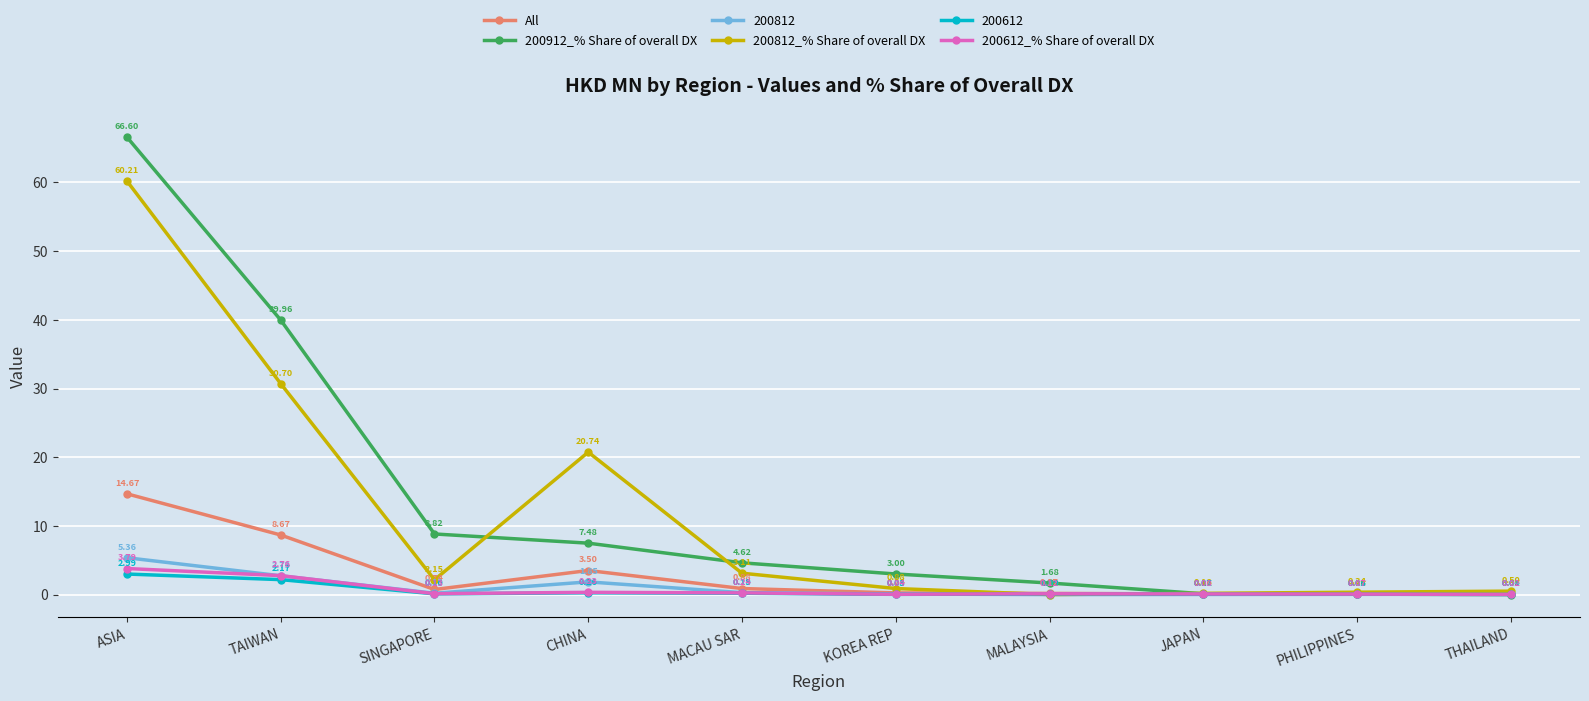

At how many categories does at least one series exceed 7?

4